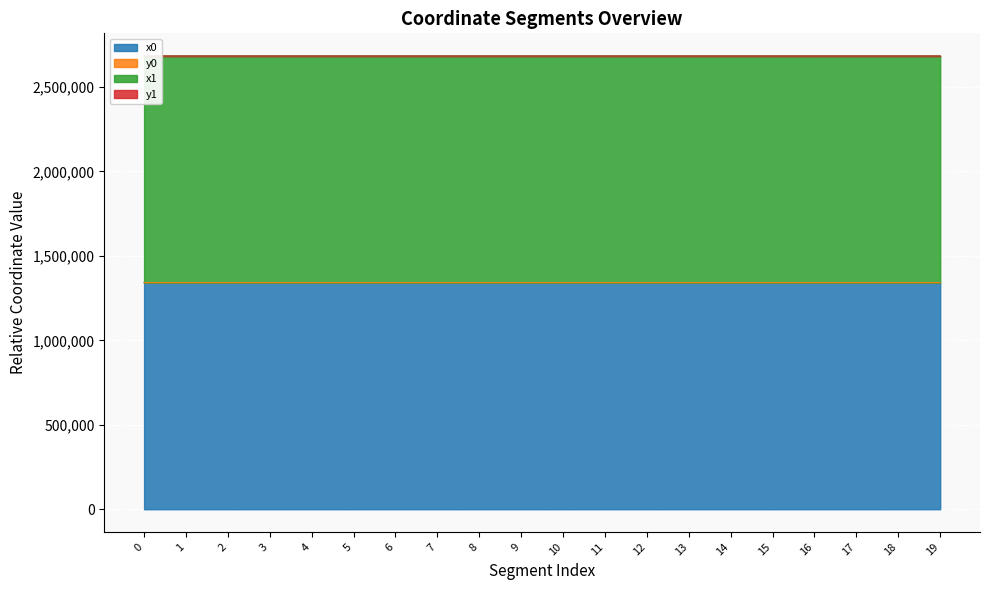

Is it true that y0 equals 1994867.5 at 15?

False